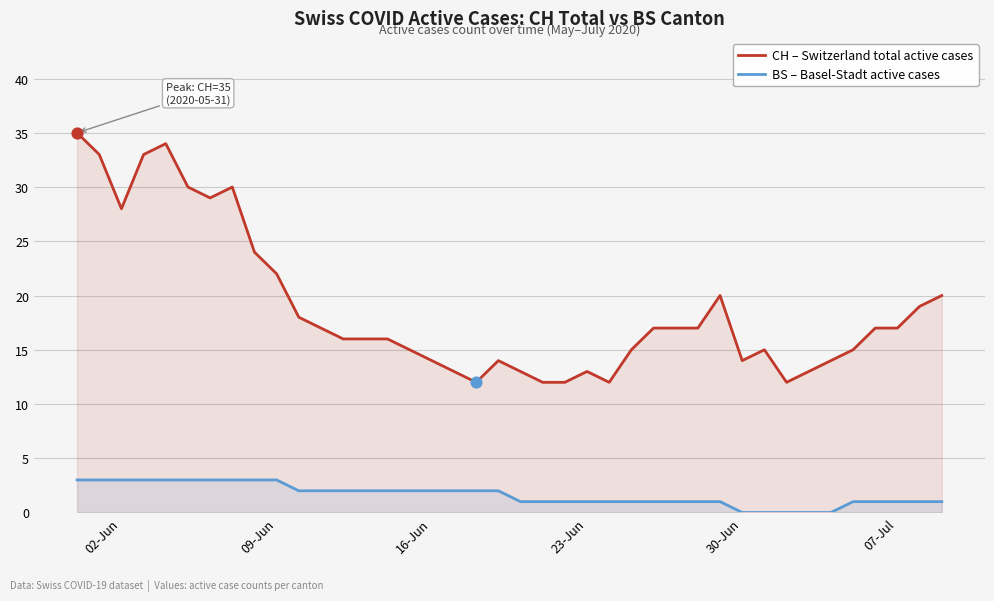

Which series contains the highest Y value?

CH – Switzerland total active cases